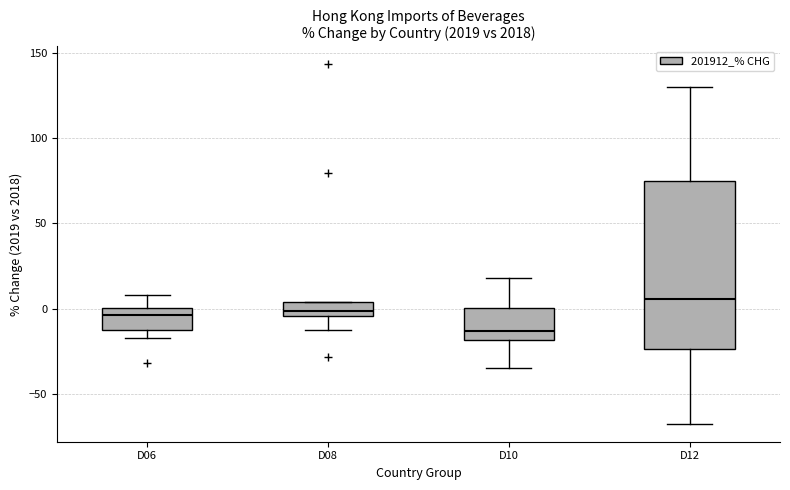

Comparing the boxes themselves (not the whiskers), which one is the tallest?

D12